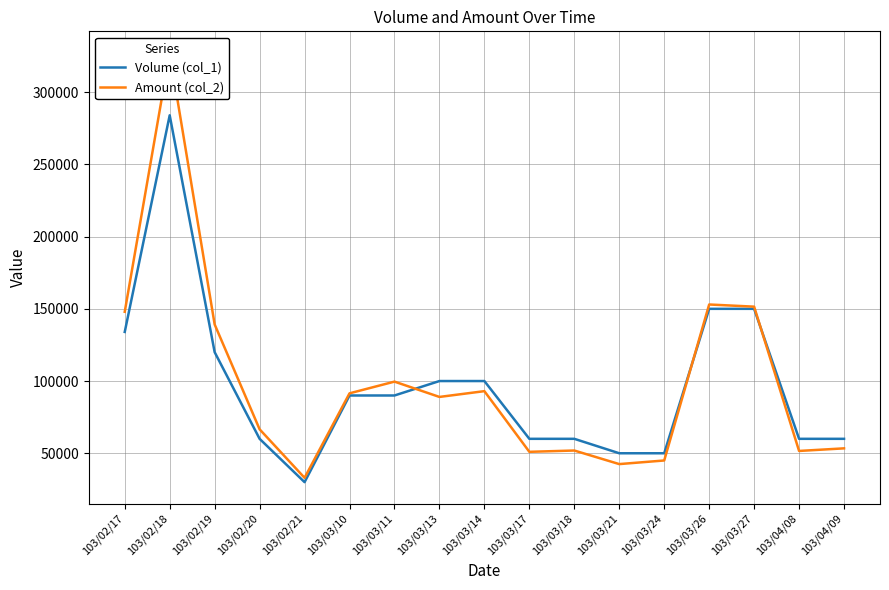

What is the label of the 16th point from the right?

103/02/18